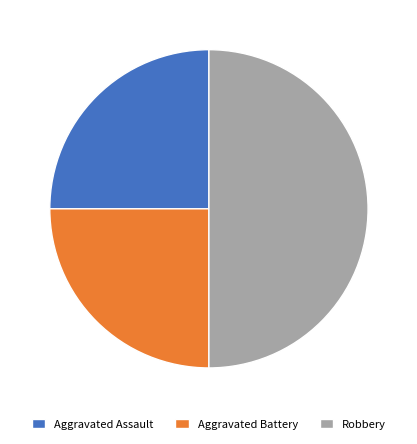

Approximately how many times larger is the value at Aggravated Assault compared to Robbery?

0.5